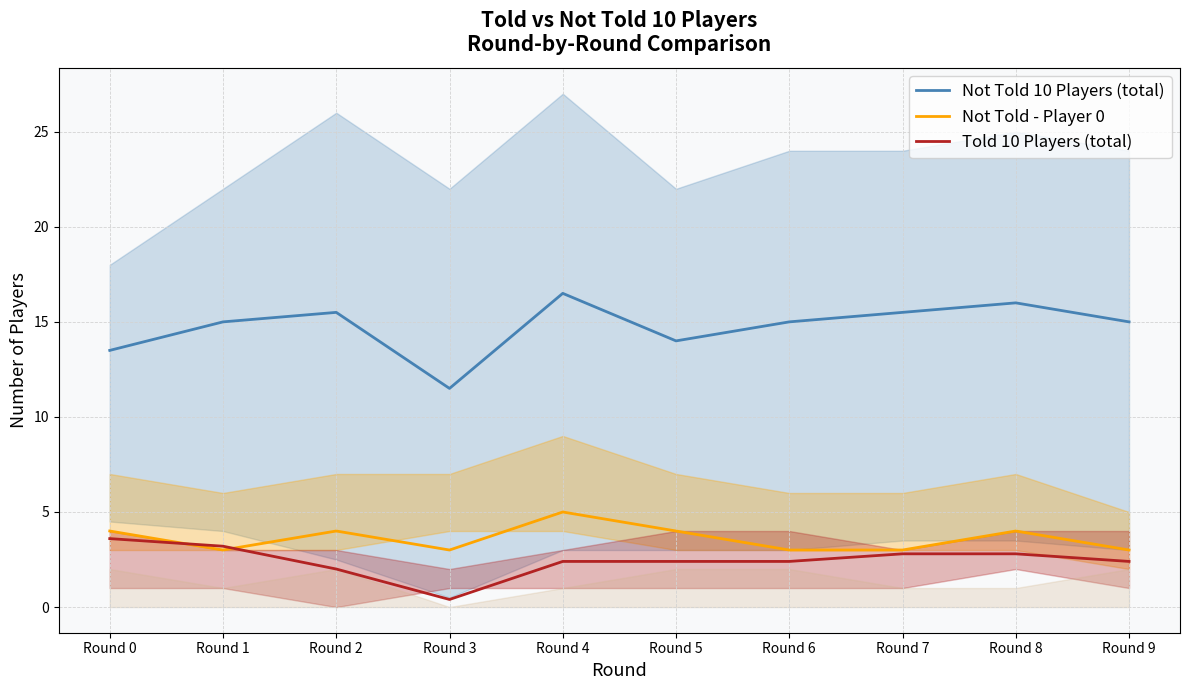

Is it true that Not Told - Player 0 equals 4.2 at Round 7?

False